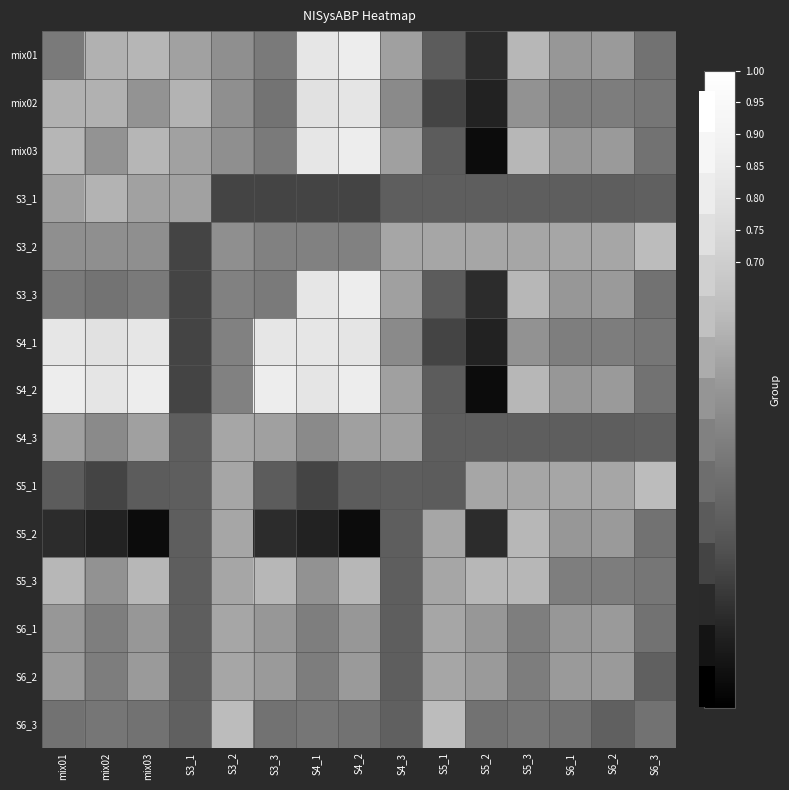

What is the total value across all series at S6_2?

6.8